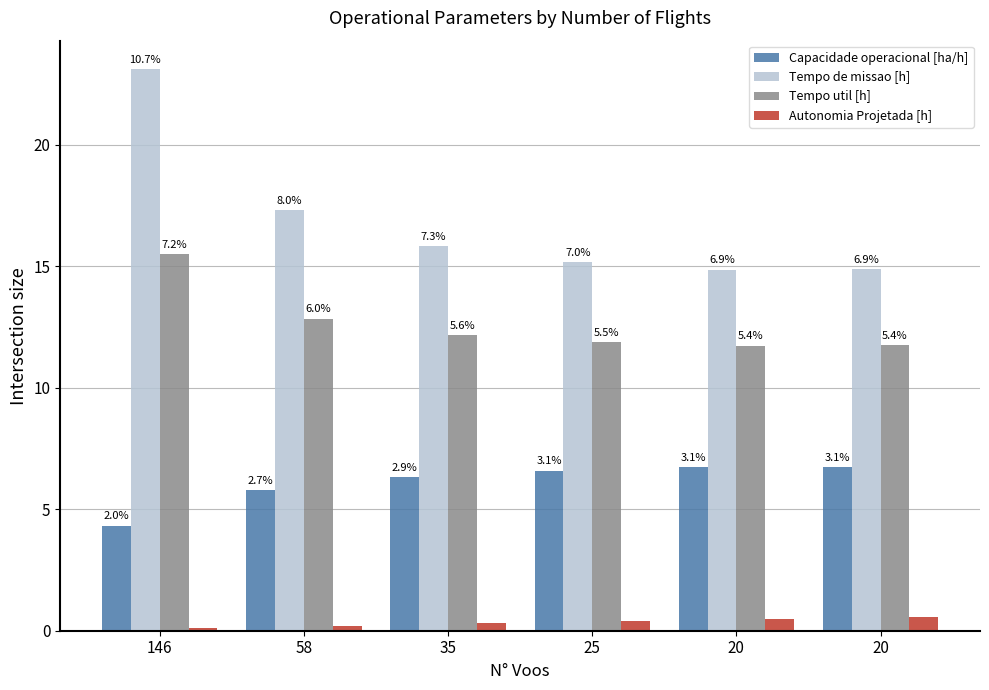

How many groups of bars are there?

6